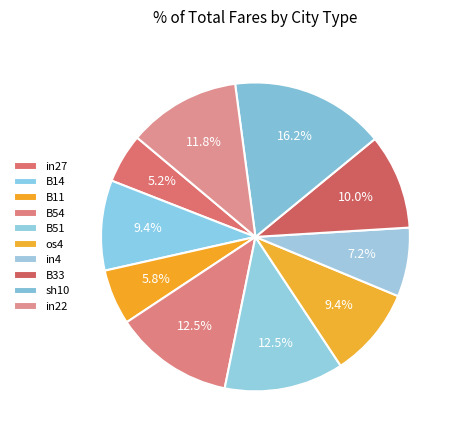

How many slices are in this pie chart?

10